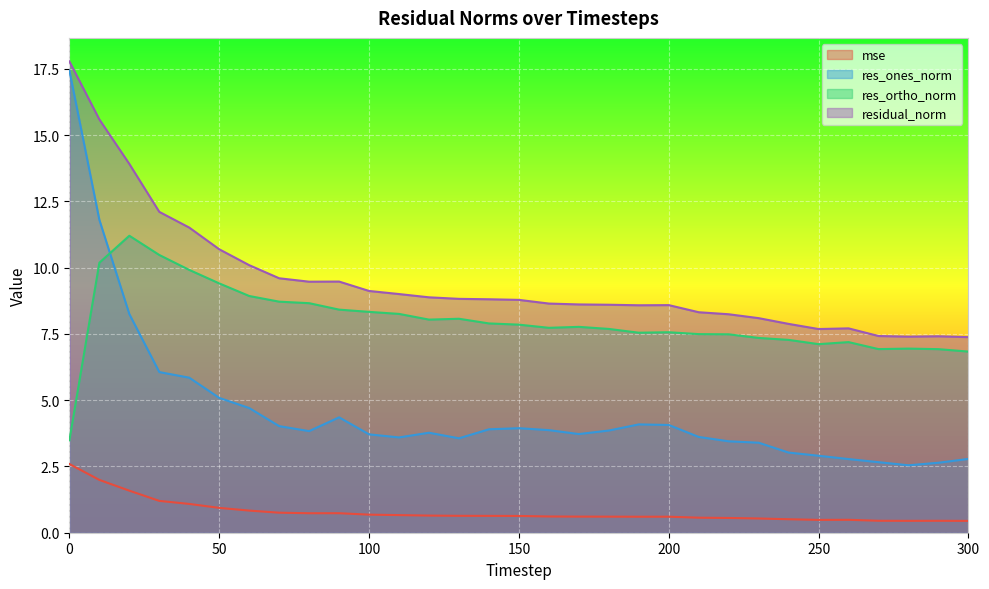

How many lines are shown in the chart?

4